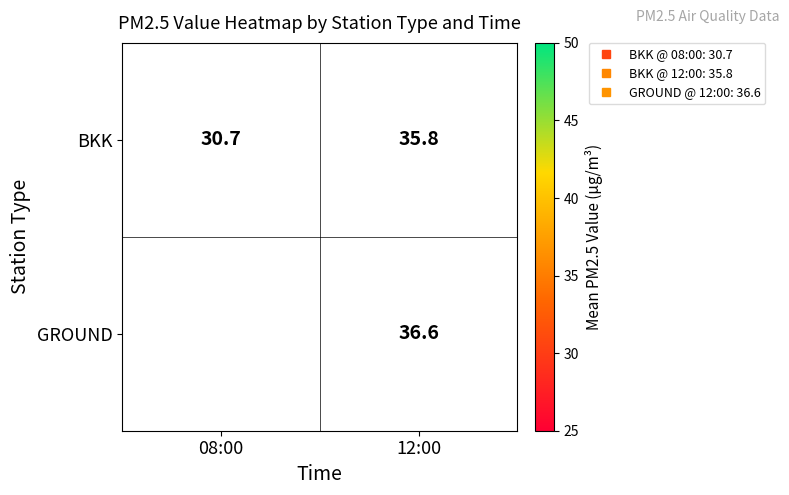

At which label does GROUND first exceed 36?

12:00